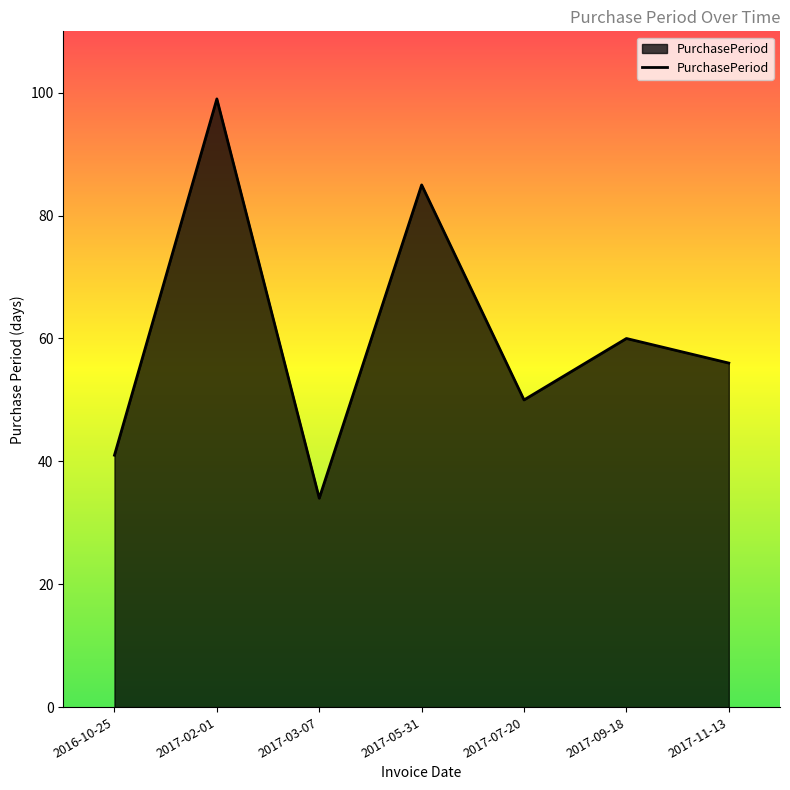

What position from the left is 2017-03-07?

3